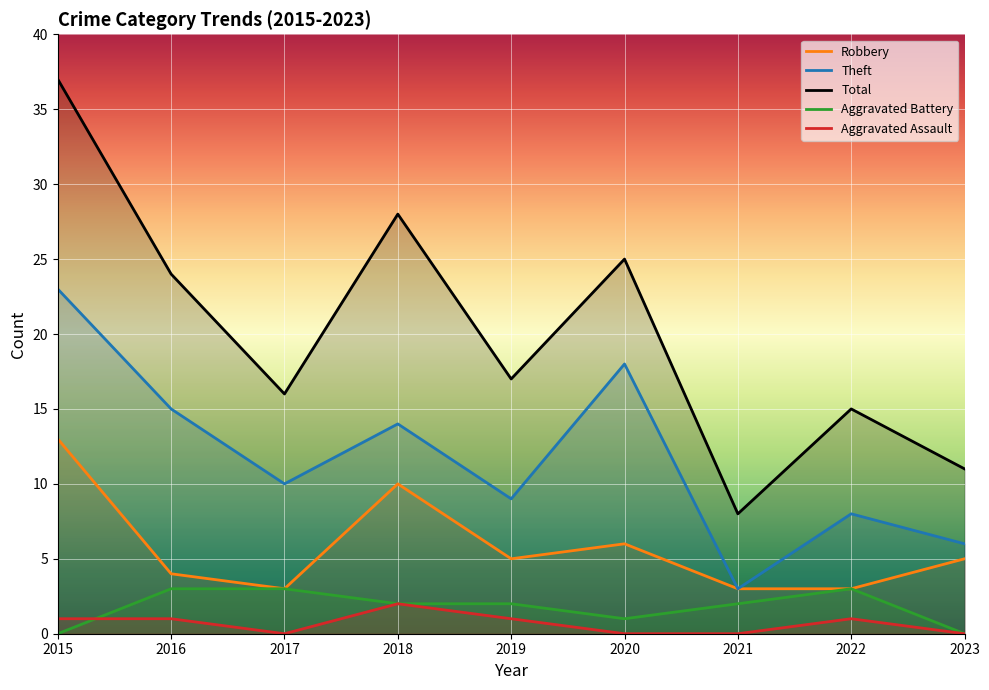

What is the total value across all series at 2017?

32